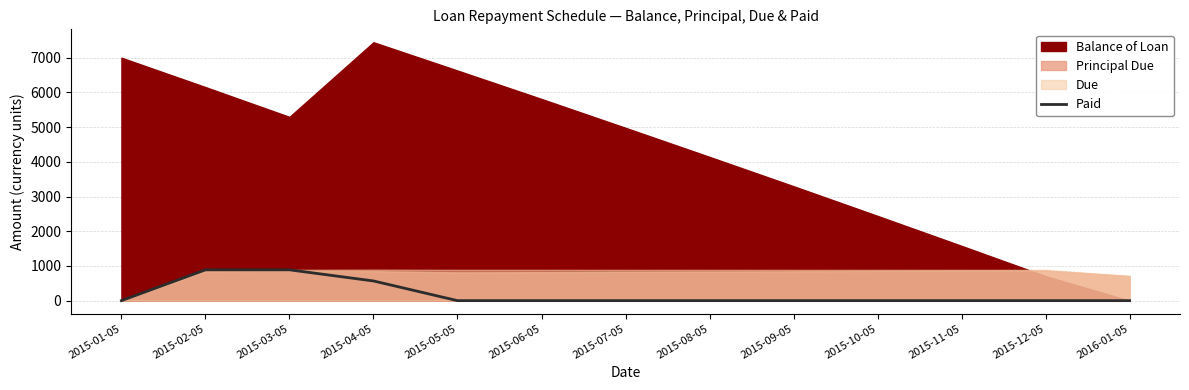

Reading left to right, what are all the values shown in this chart?

2015-01-05=0.0	2015-02-05=887.7	2015-03-05=887.7	2015-04-05=567.3	2015-05-05=0.0	2015-06-05=0.0	2015-07-05=0.0	2015-08-05=0.0	2015-09-05=0.0	2015-10-05=0.0	2015-11-05=0.0	2015-12-05=0.0	2016-01-05=0.0